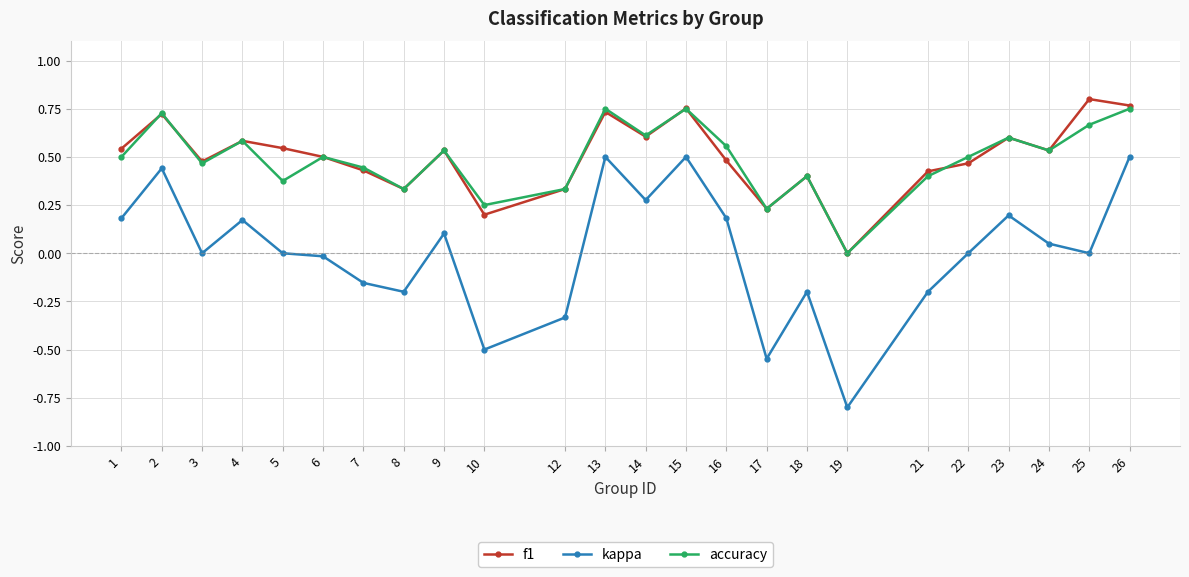

How many lines are shown in the chart?

3